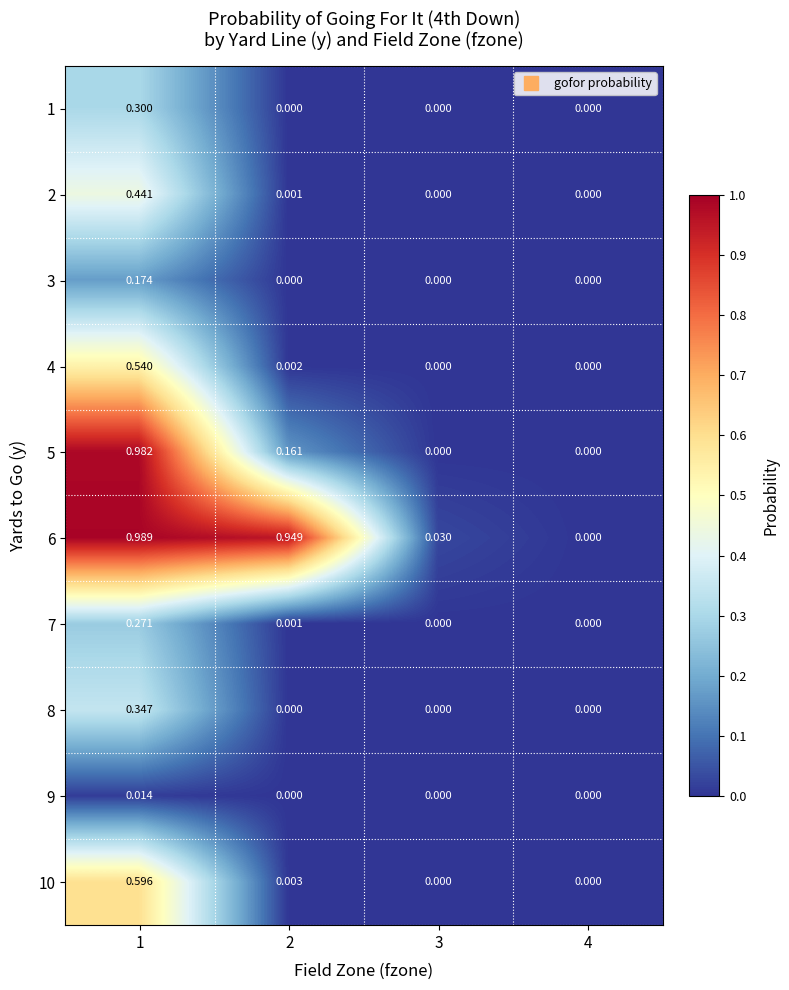

How many categories are shown in the chart?

4